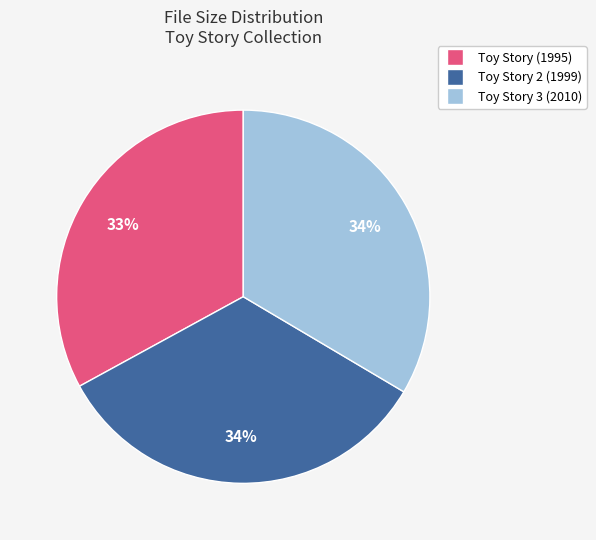

To the nearest percent, what is the average slice percentage?

33%